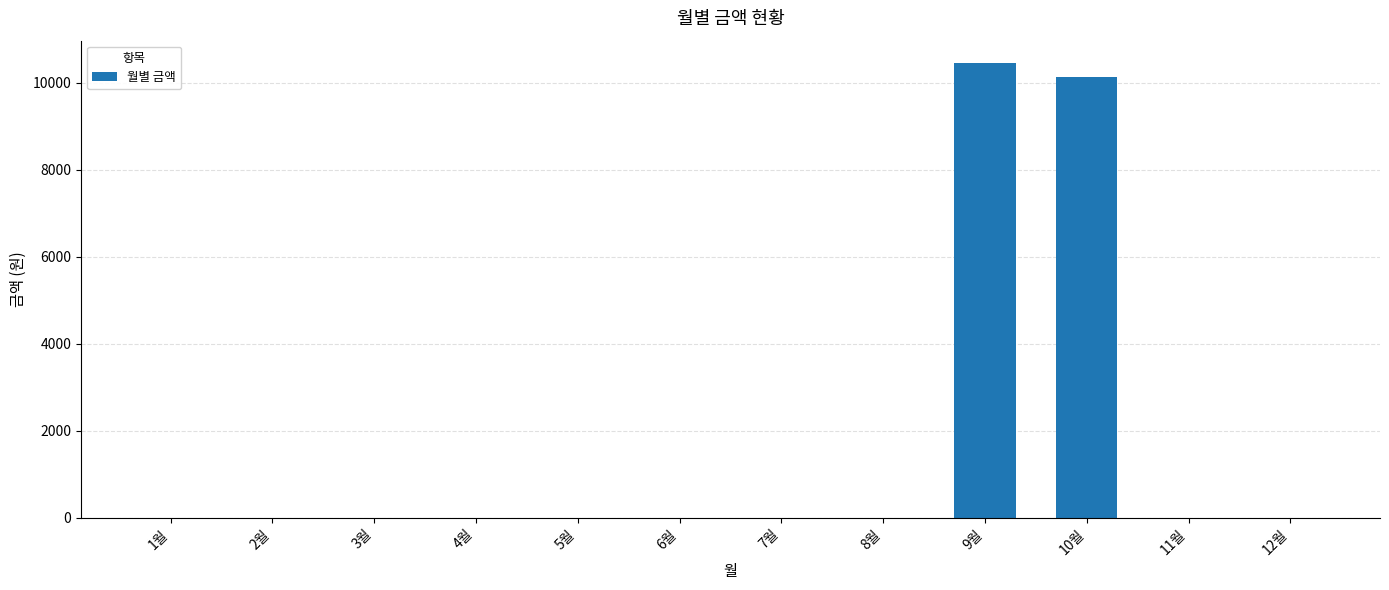

Reading right to left, transcribe all the data shown in this chart.

0	0	10120	10440	0	0	0	0	0	0	0	0